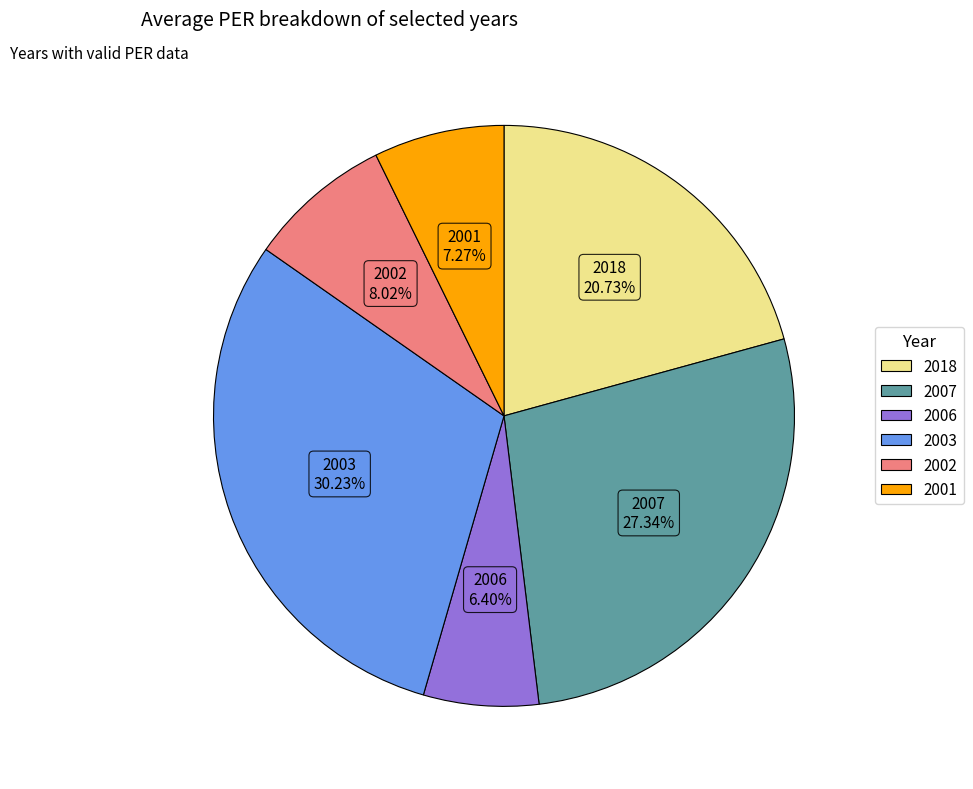

Is it true that 2002 is 1% of the pie?

False